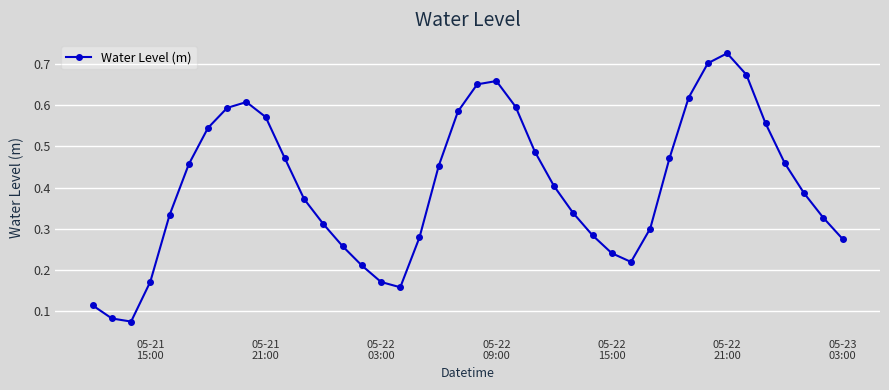

How many points are lower than both their immediate neighbors (excluding endpoints)?

3